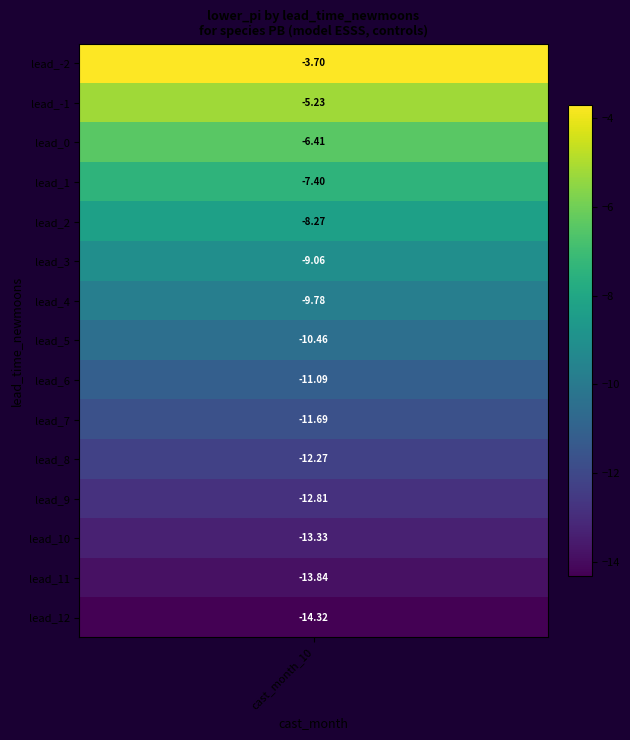

What is the change in value from lead_2 to lead_6?

-2.8